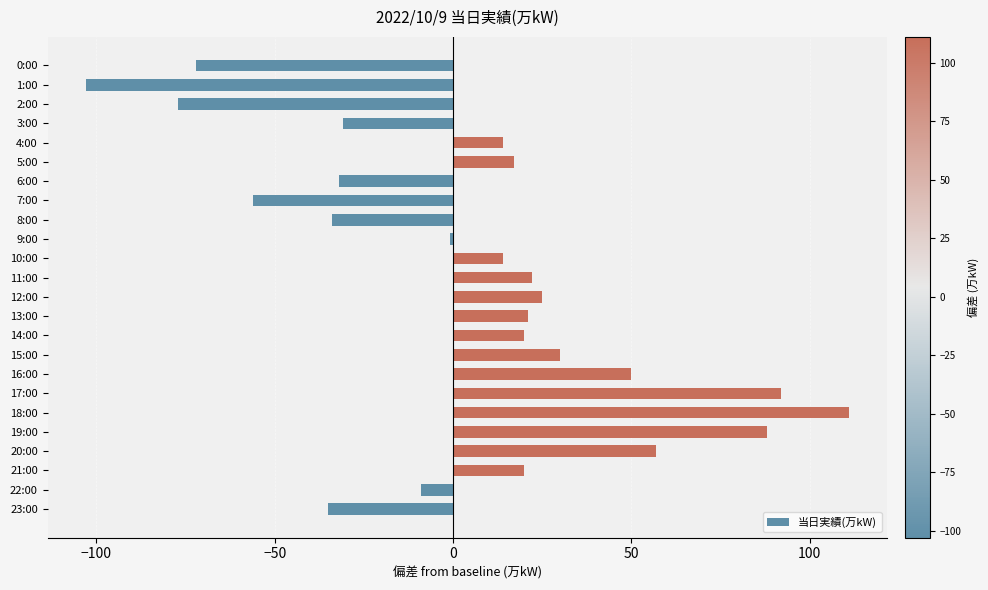

How many categories are shown in the chart?

24